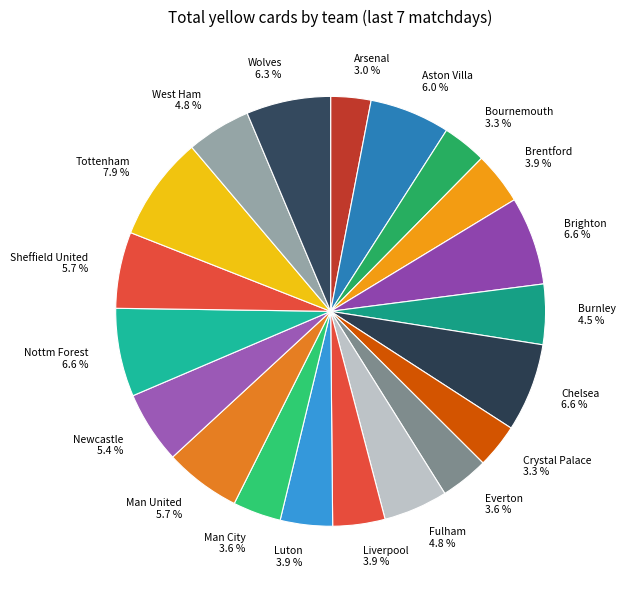

What percentage do West Ham and Man United together represent?

10.6%